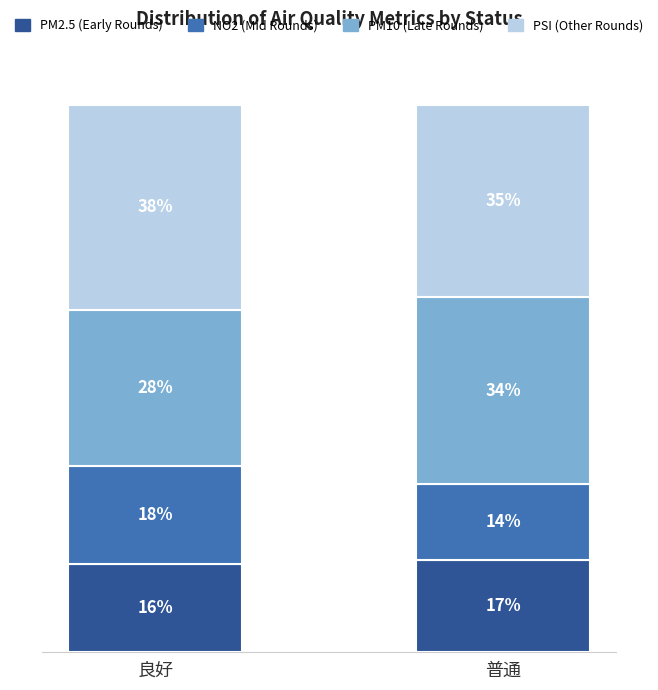

Which category has the lowest value in the PM2.5 (Early Rounds) series?

良好